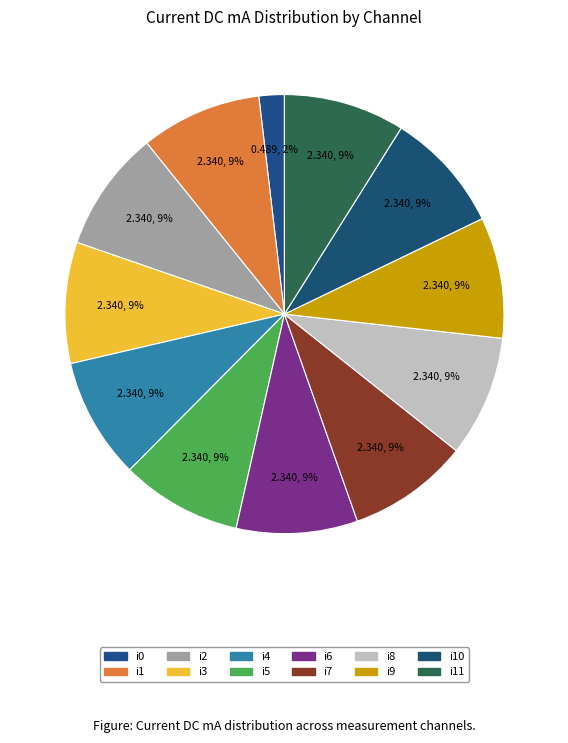

Count the number of slices in the pie.

12